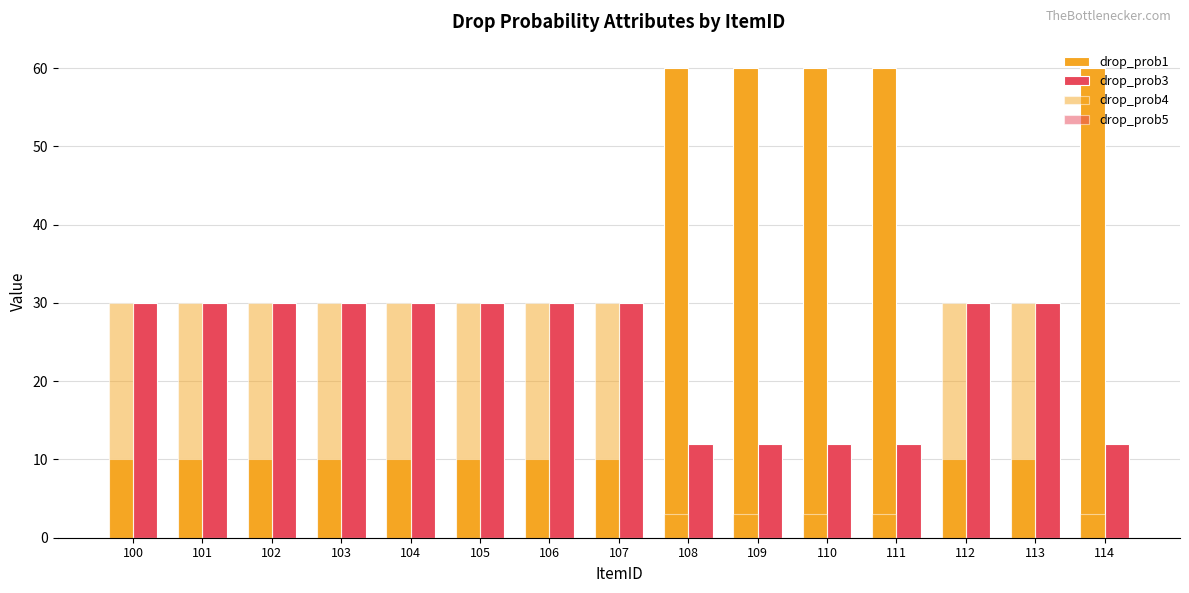

Which series has the largest range (max minus min)?

drop_prob1